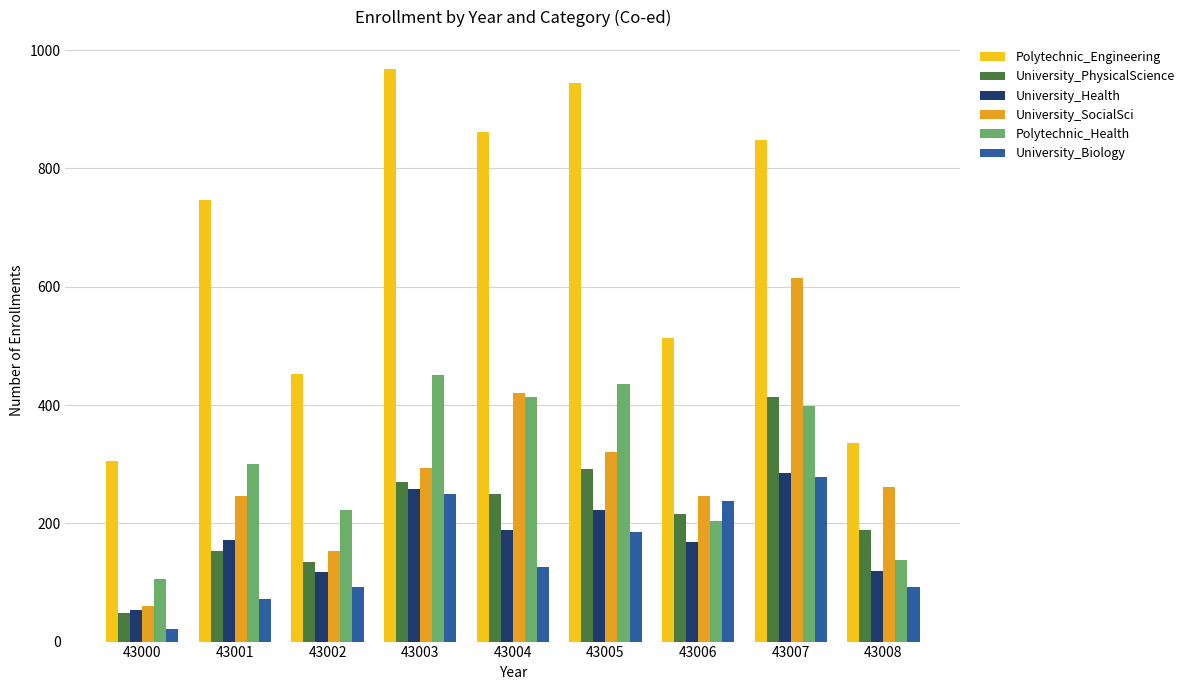

The value of Polytechnic_Engineering at 43003 is 969. True or false?

True